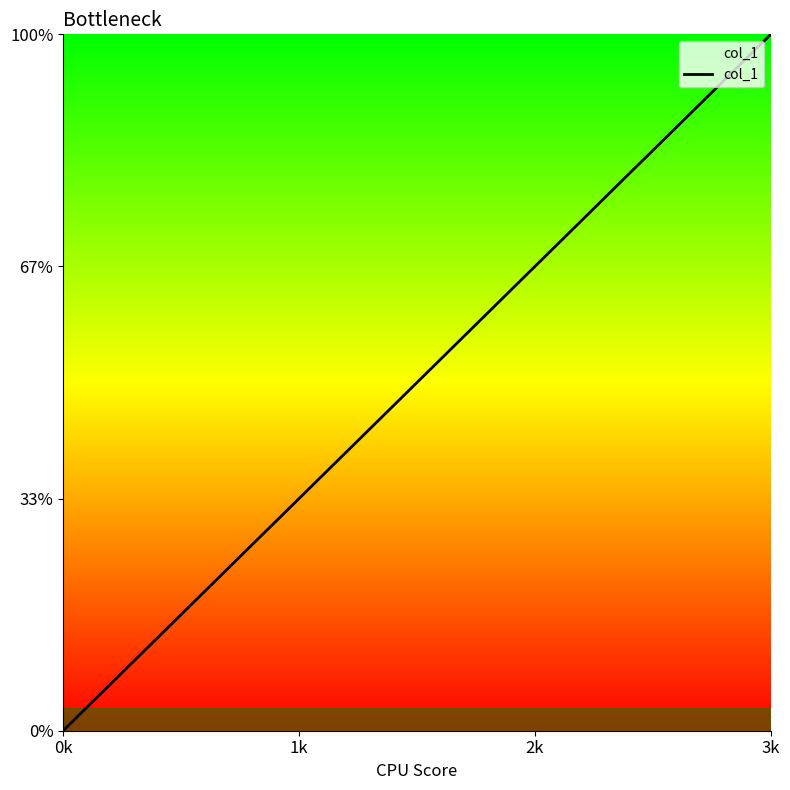

True or false: there are more than 0 points higher than both neighbors.

False